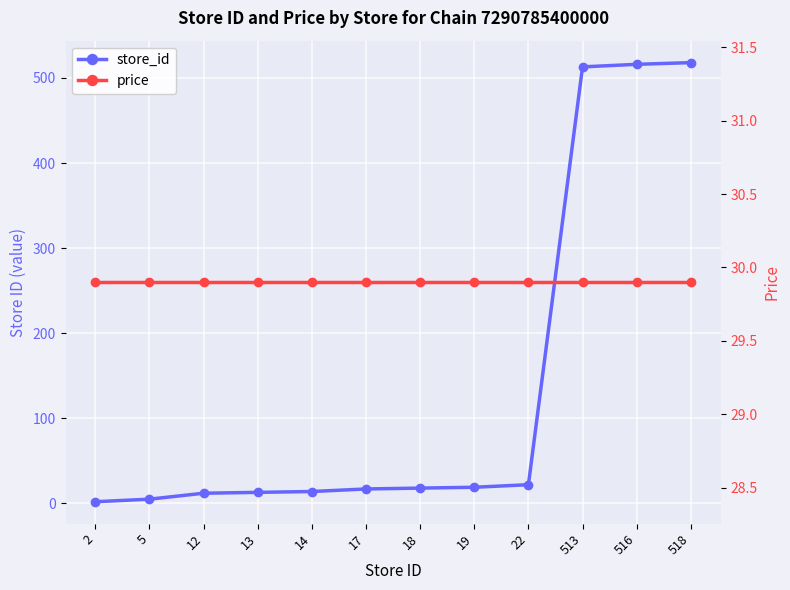

What is the spread (max minus min) of values at 22?

7.9